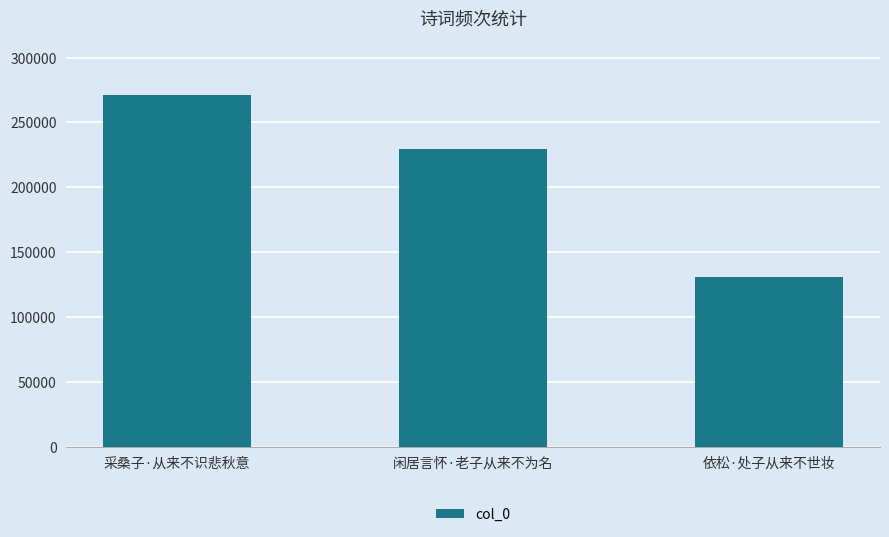

What is the smallest value displayed?

130960